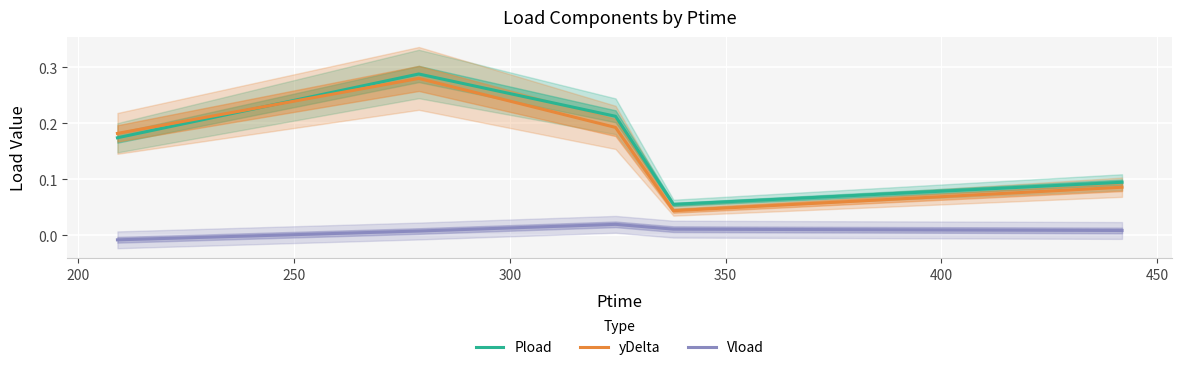

True or false: Vload and Pload cross at least once.

False